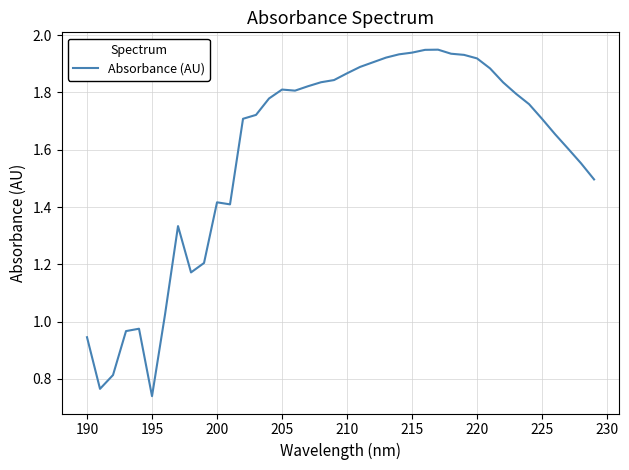

Does the chart have visible grid lines?

Yes